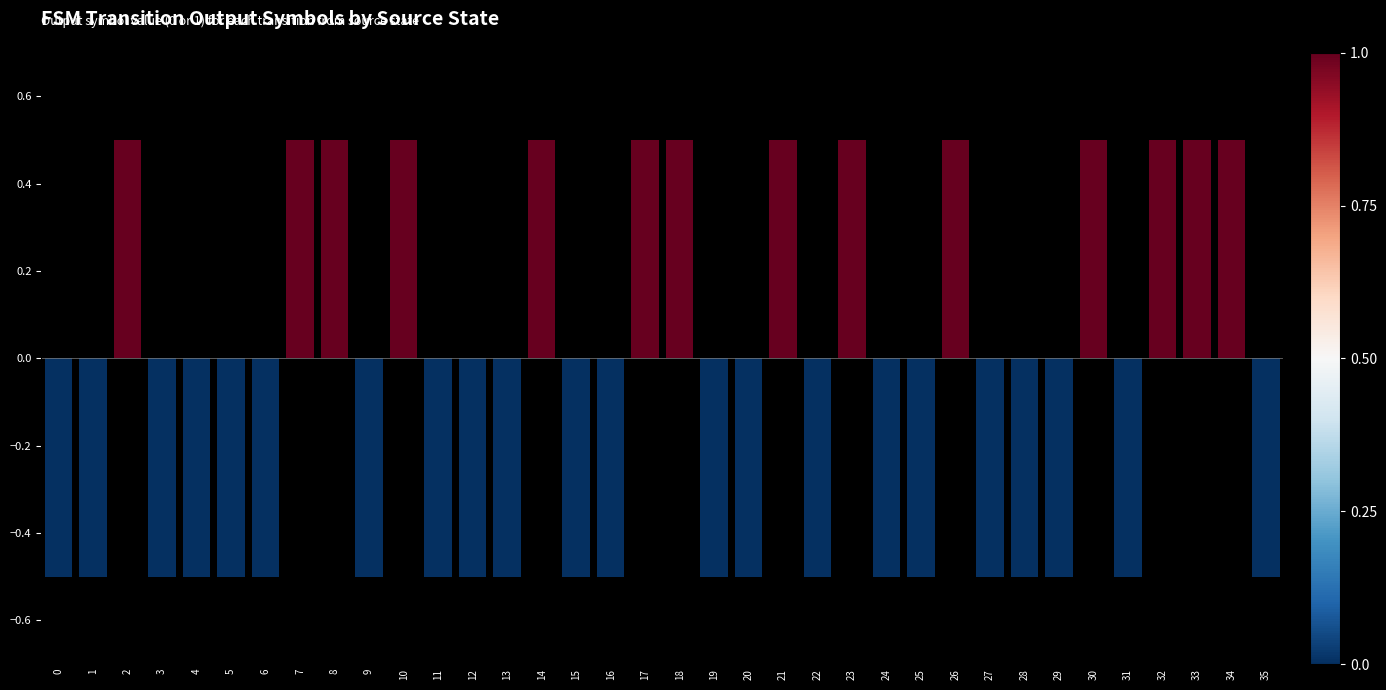

How many distinct data groups are displayed?

1